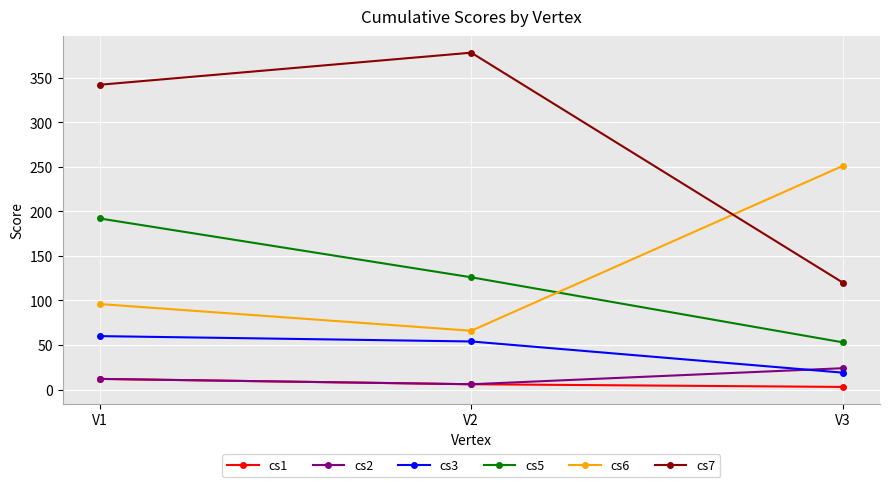

Reading left to right, extract all data points from this chart.

cs1: 12	6	3
cs2: 12	6	24
cs3: 60	54	19
cs5: 192	126	53
cs6: 96	66	251
cs7: 342	378	120